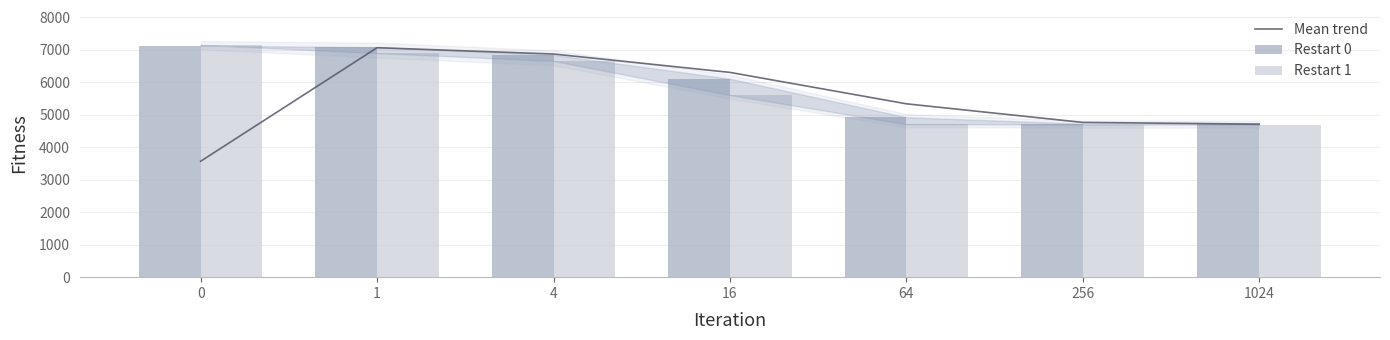

The value of Restart 0 at 1 is 4026.6. True or false?

False